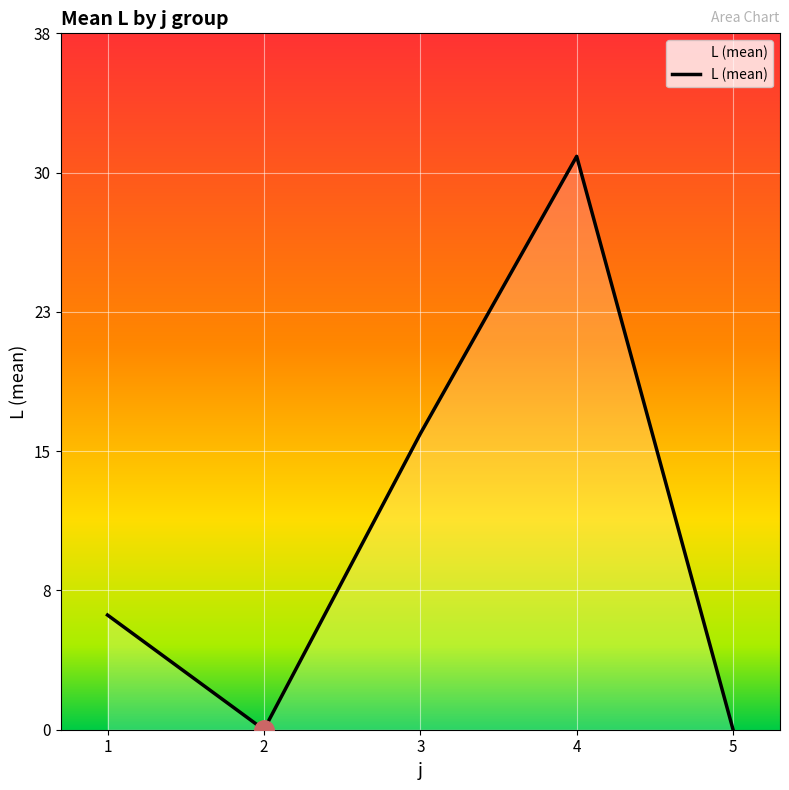

Is this an area chart (filled region under the line)?

Yes